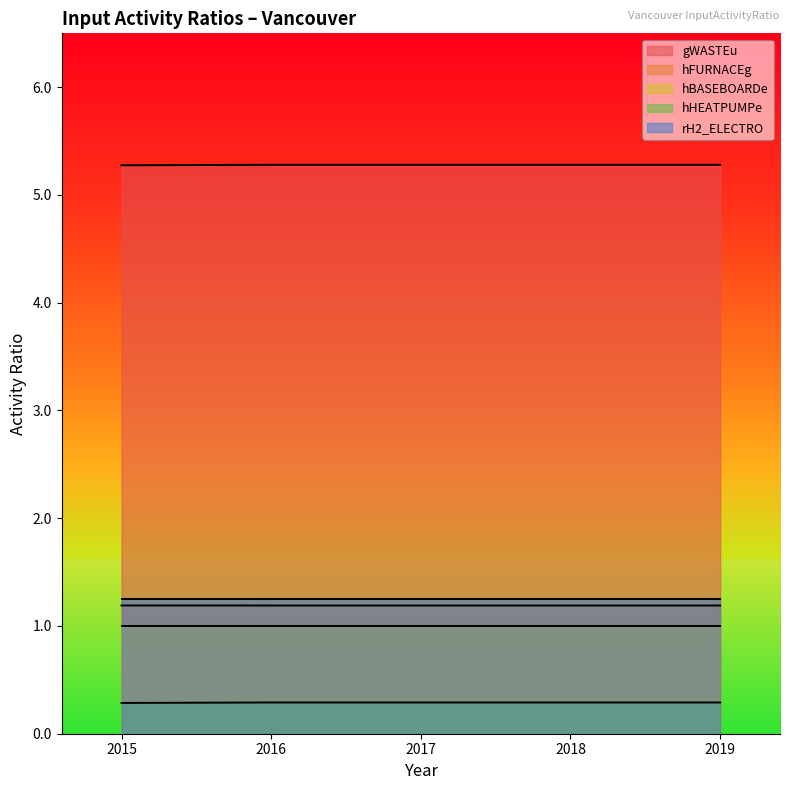

What is the total value across all series at 2016?

9.0